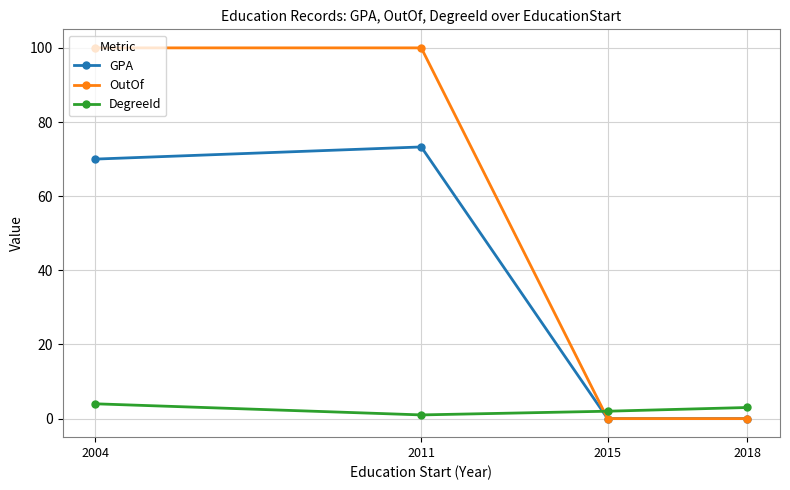

Count the OutOf values in the range 0 to 100.

4